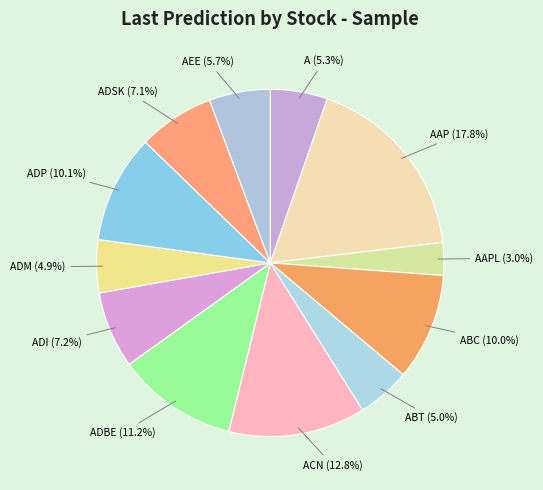

Is it true that AAP is 7% of the pie?

False